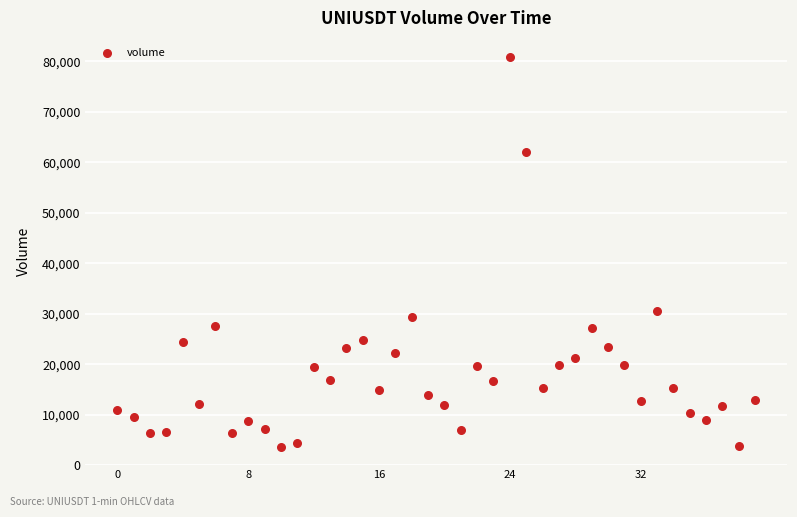

What is the range of Y values (max minus min)?

77139